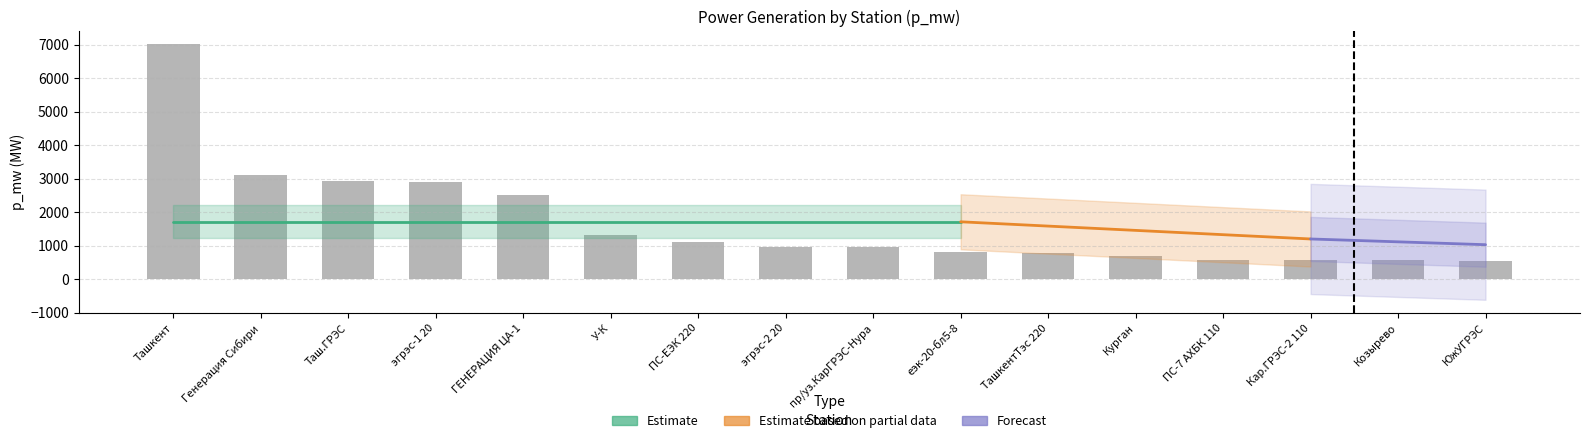

What is the label of the 16th bar from the left?

ЮжУГРЭС